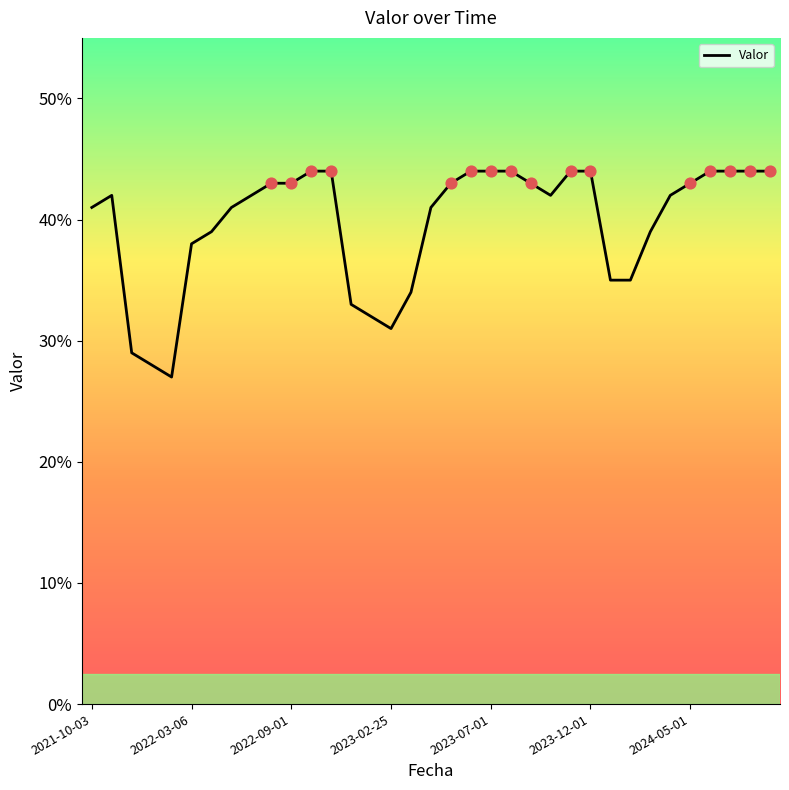

What is the greatest value displayed?

44